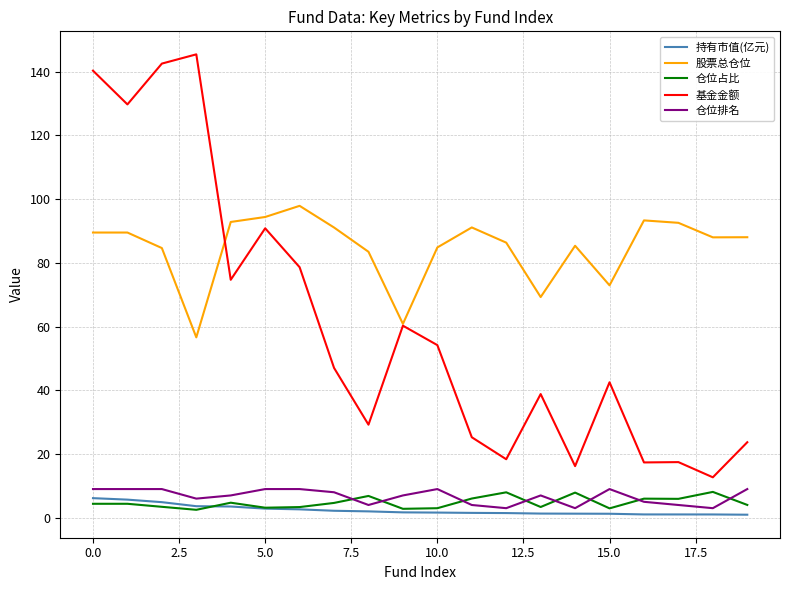

True or false: 仓位排名 and 基金金额 intersect in this chart.

False